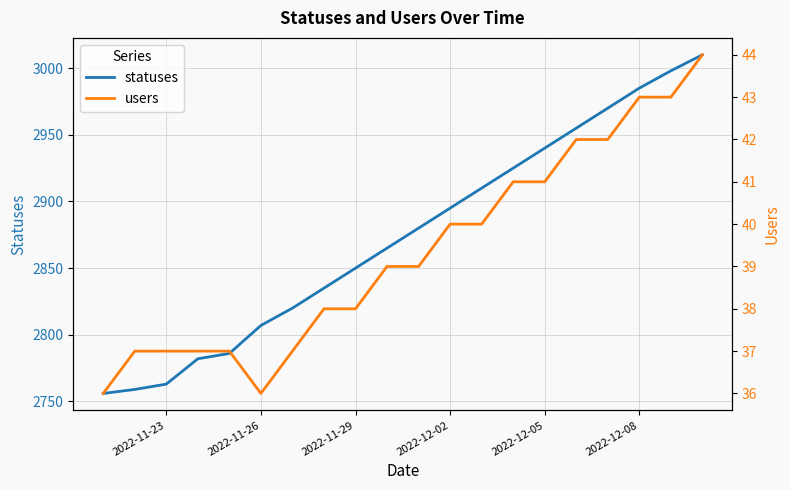

How many data points in users are less than 39?

9